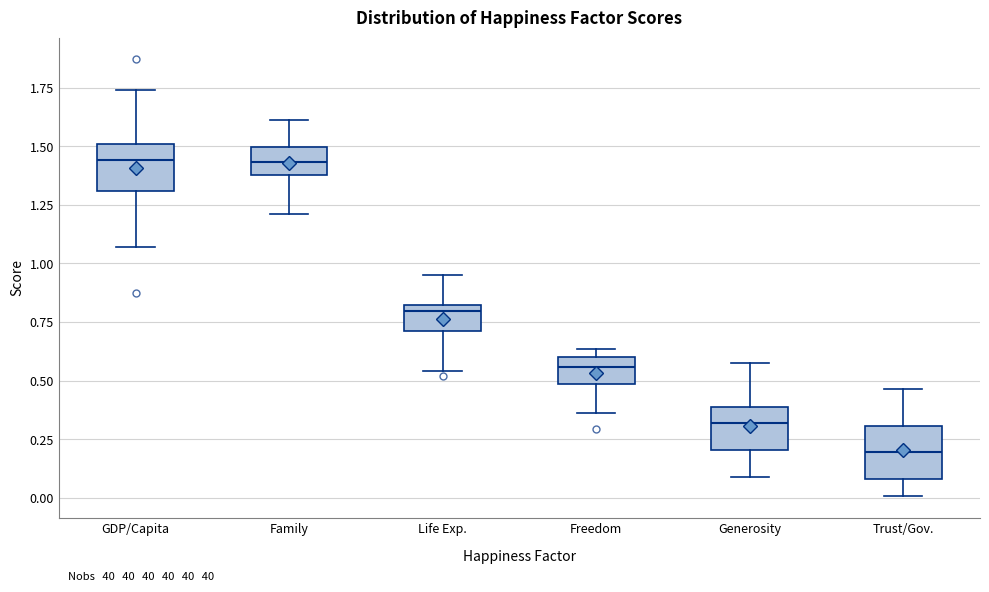

Reading left to right, transcribe this box plot: for each box, give where its median line is, the range the box spans, and where its two whiskers end, as read against the y-axis. The values are not printed on the chart, so give them approximately, as read against the axis.

GDP/Capita: median 1.45, box 1.30 to 1.50, whiskers 1.05 to 1.75
Family: median 1.45, box 1.40 to 1.50, whiskers 1.20 to 1.60
Life Exp.: median 0.80 (just below the box's upper edge), box 0.70 to 0.80, whiskers 0.55 to 0.95
Freedom: median 0.55, box 0.50 to 0.60, whiskers 0.35 to 0.65
Generosity: median 0.30, box 0.20 to 0.40, whiskers 0.10 to 0.55
Trust/Gov.: median 0.20, box 0.10 to 0.30, whiskers 0.00 to 0.45